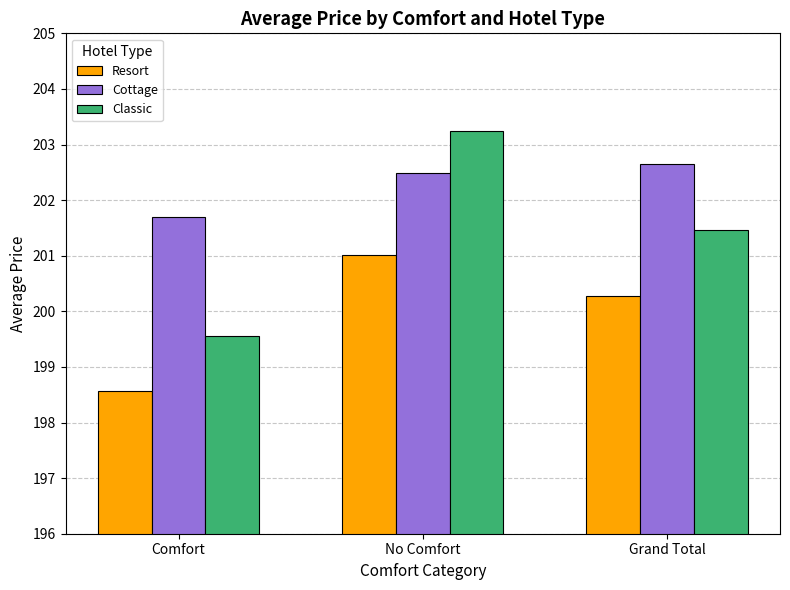

What is the label of the 1st bar from the left?

Comfort